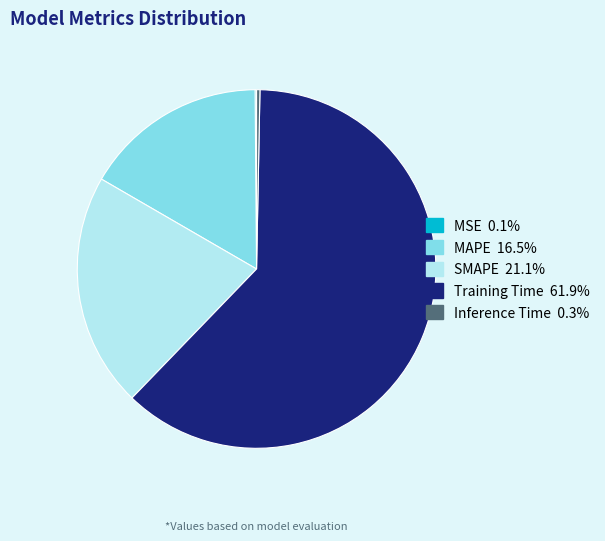

Is there any slice that represents more than half of the pie?

Yes